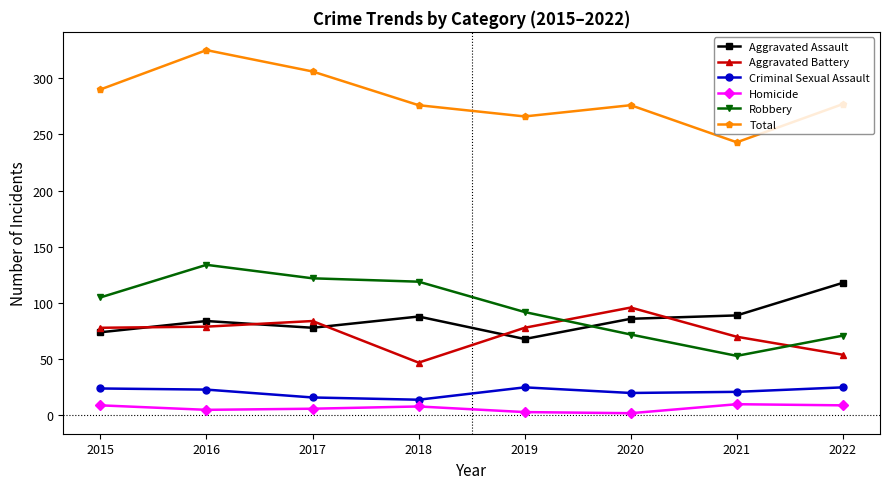

Which series has the largest range (max minus min)?

Total